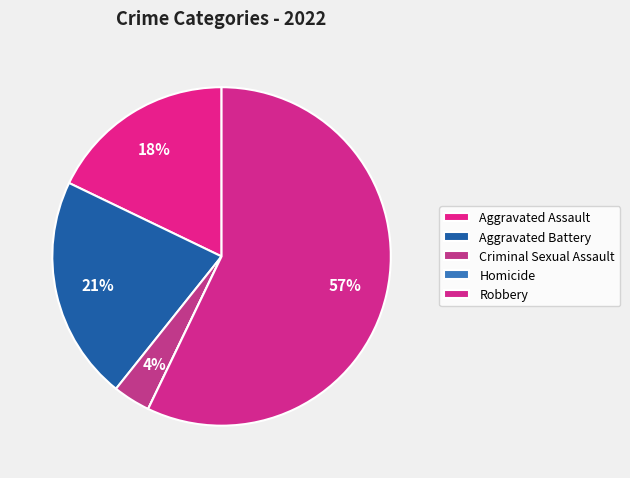

What is the smallest slice in the pie chart?

Homicide